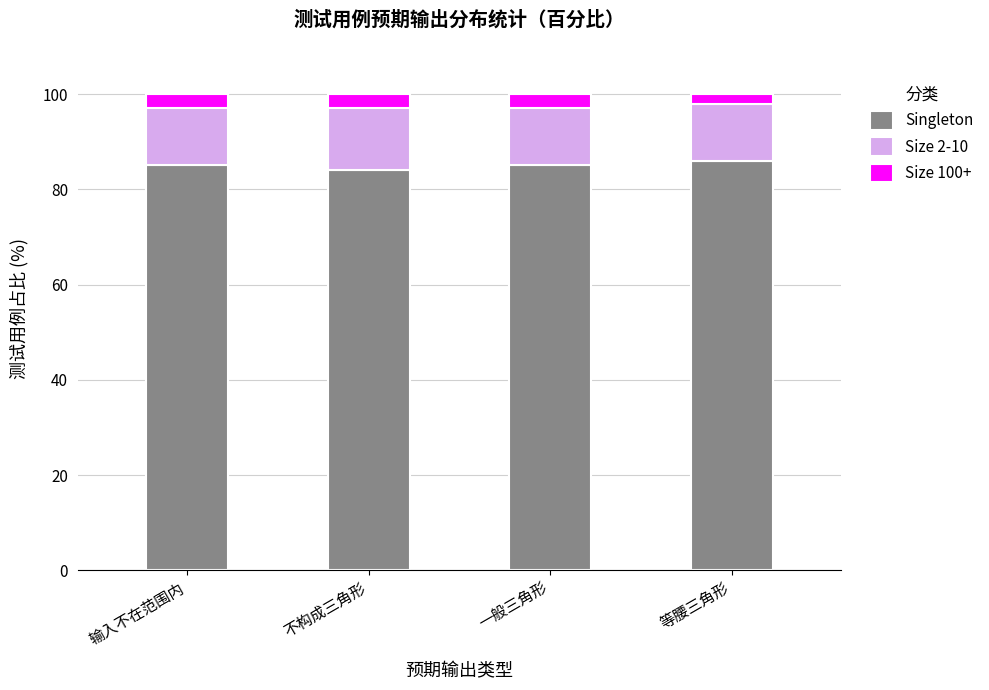

What is the lowest value of the Singleton series?

84